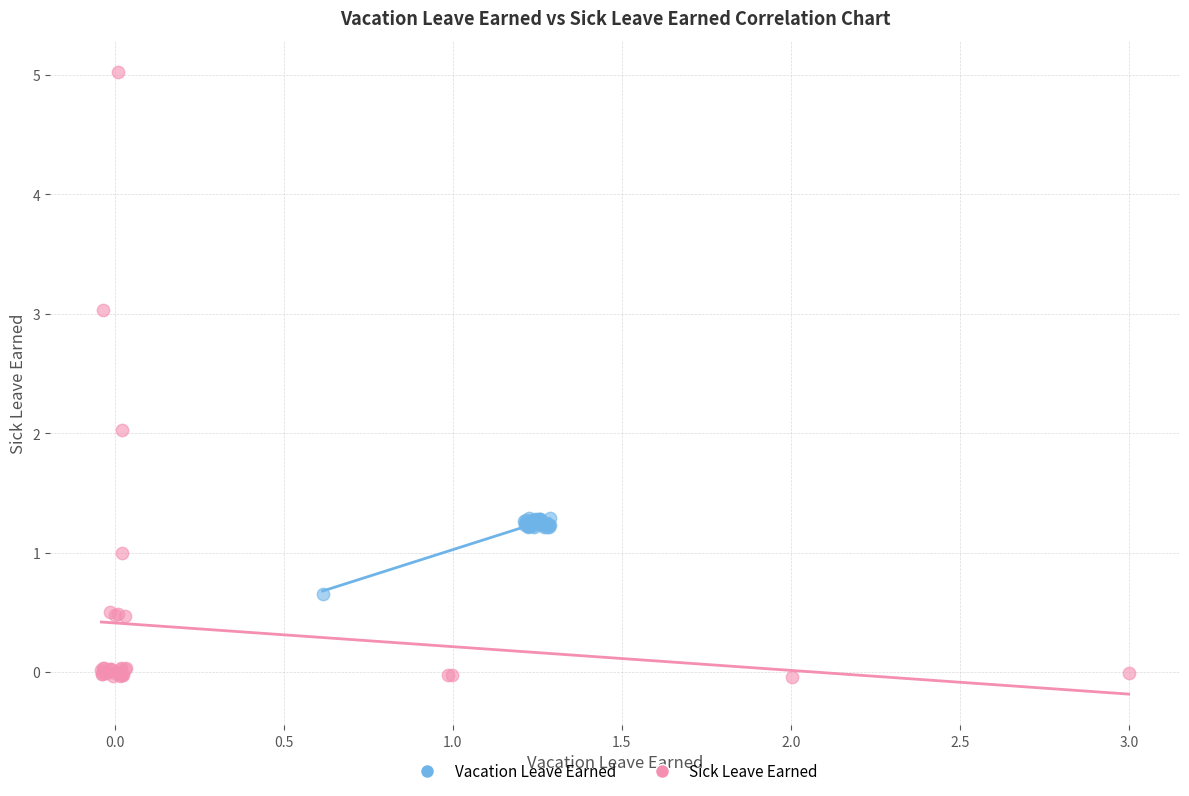

Which series has the largest Y range (max minus min)?

Sick Leave Earned